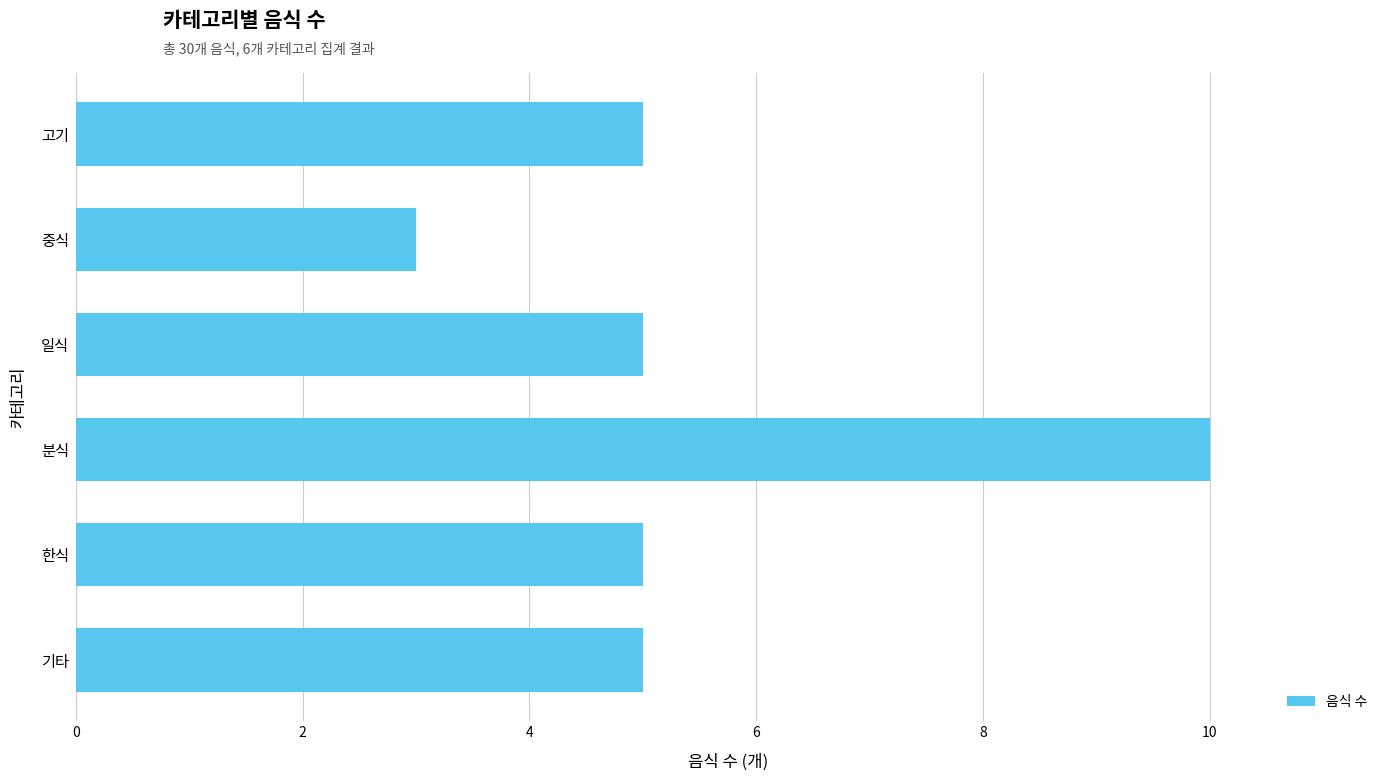

Is it true that the value at 기타 is 5?

True